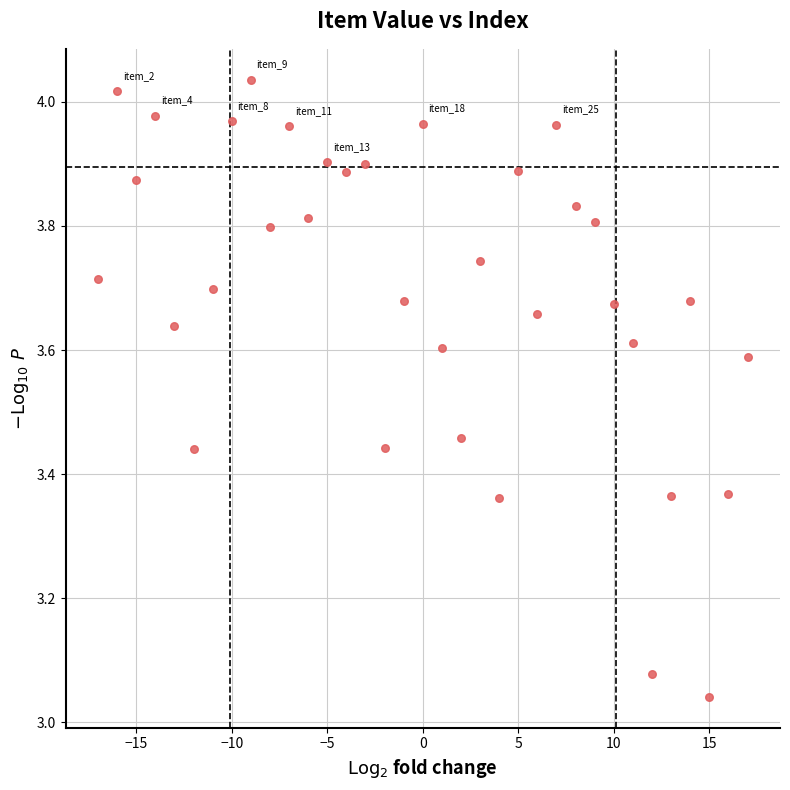

What is the range of X values (max minus min)?

34.0